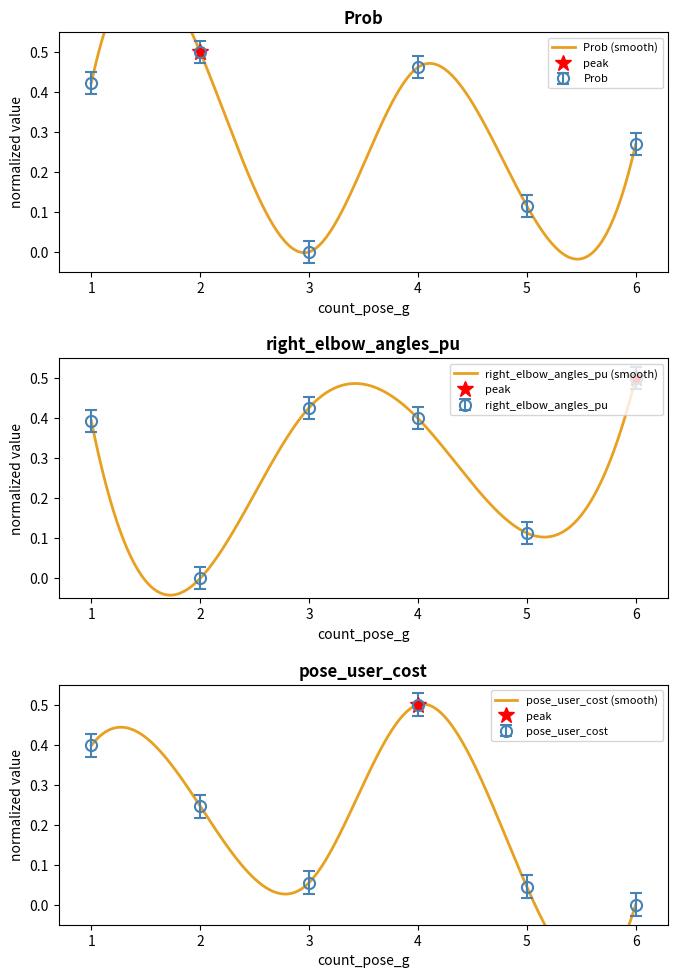

Rank the series by their average value, from lowest to highest.

pose_user_cost, right_elbow_angles_pu, Prob